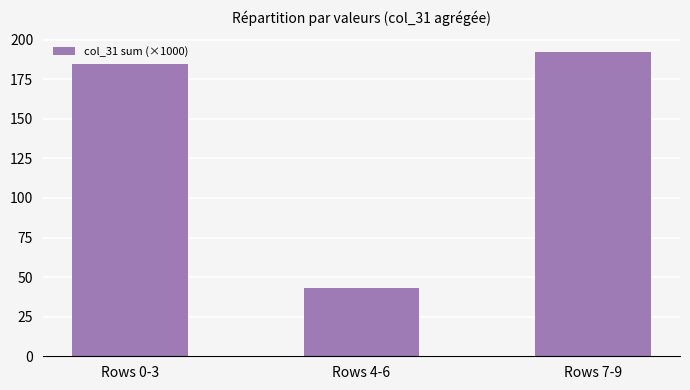

Which label corresponds to the smallest value in the chart?

Rows 4-6